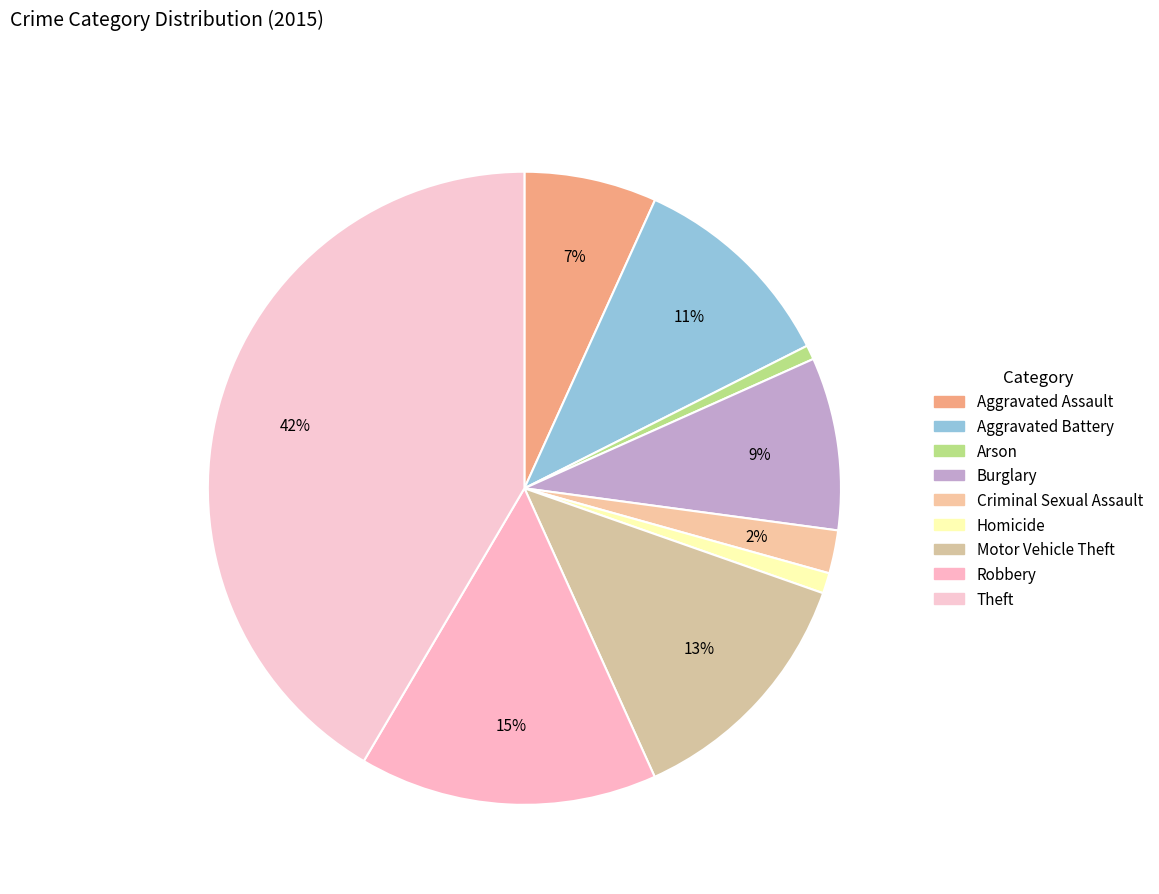

The Burglary slice represents 9% of the pie. True or false?

True